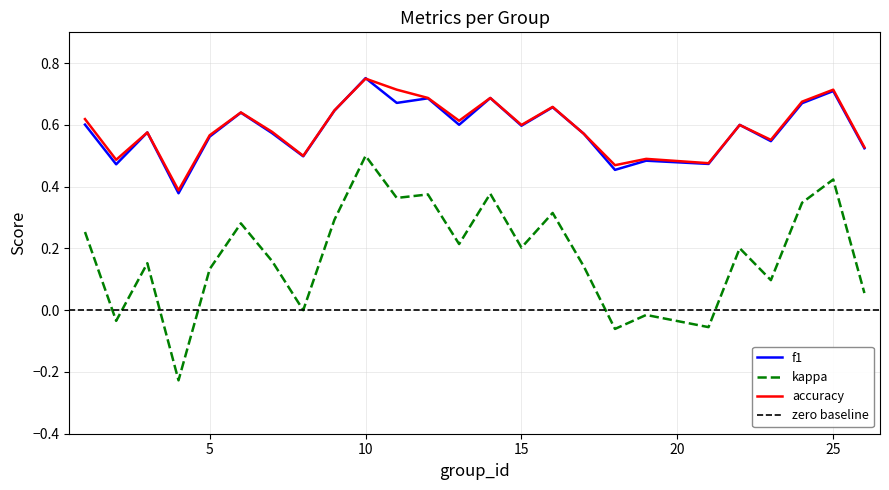

Rank the categories by f1 value from highest to lowest.

10, 25, 14, 12, 11, 24, 16, 9, 6, 1, 13, 22, 15, 3, 7, 17, 5, 23, 26, 8, 19, 21, 2, 18, 4